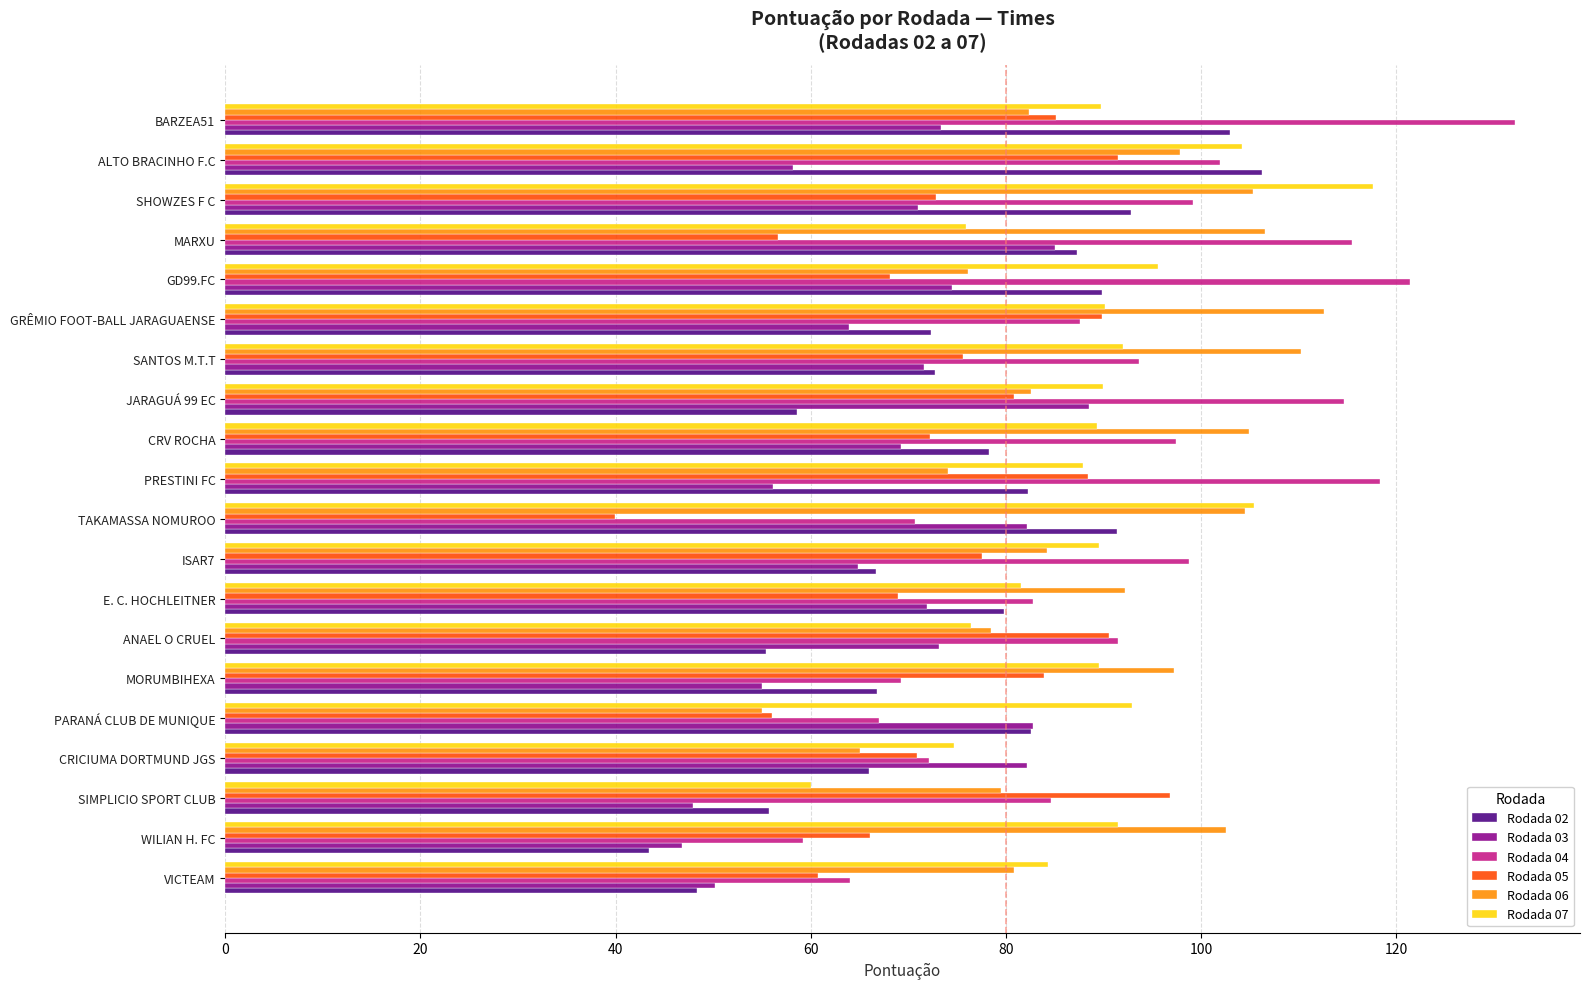

Which series has the largest total across all categories?

Rodada 04